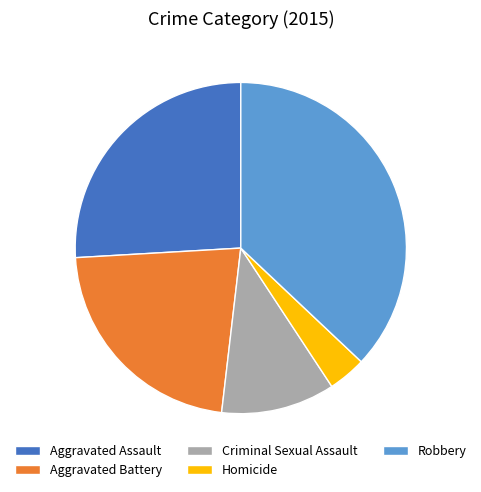

Is Aggravated Assault the majority of the pie?

No